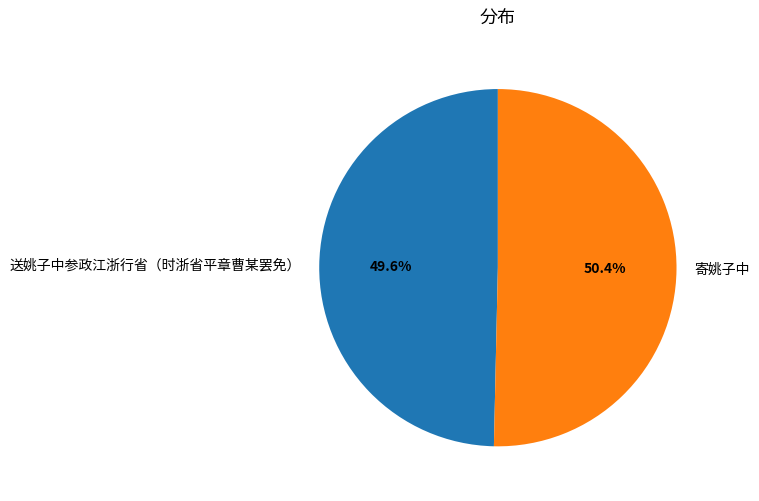

Is it true that 寄姚子中 is 38% of the pie?

False